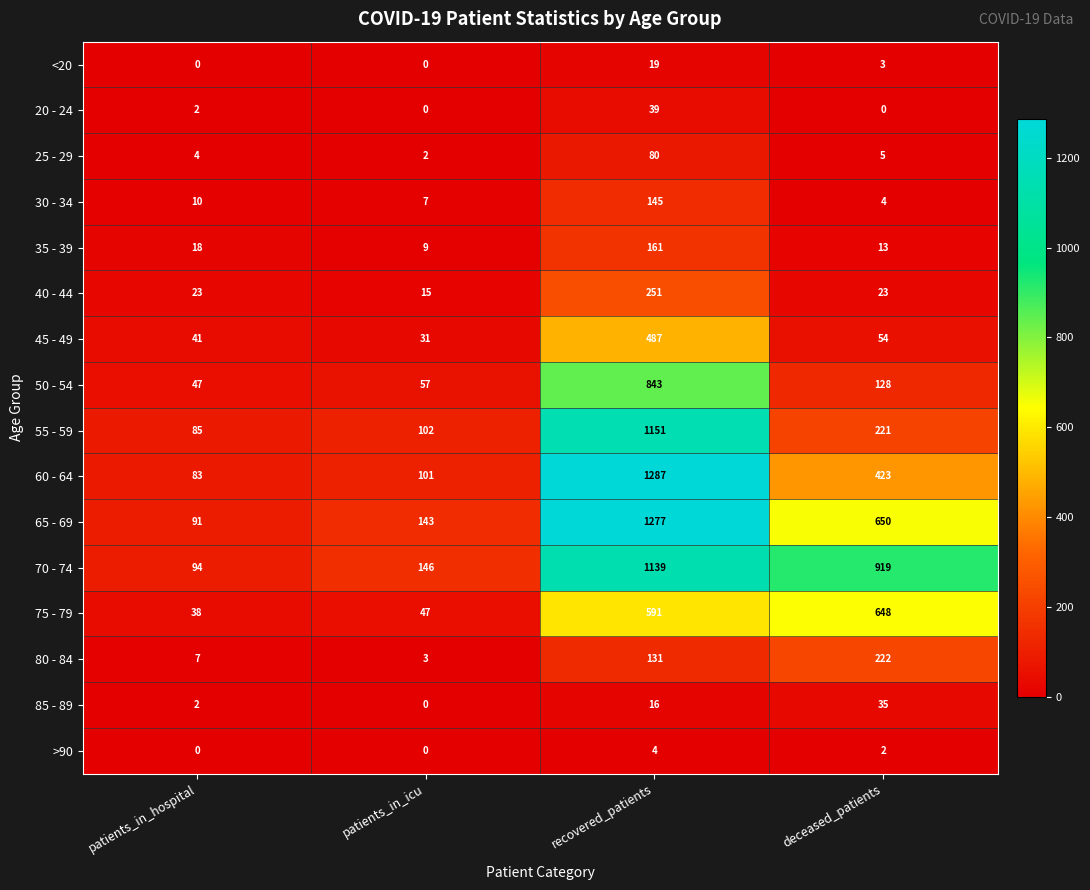

Is the value of 65 - 69 at patients_in_hospital greater than the value of >90 at recovered_patients?

Yes